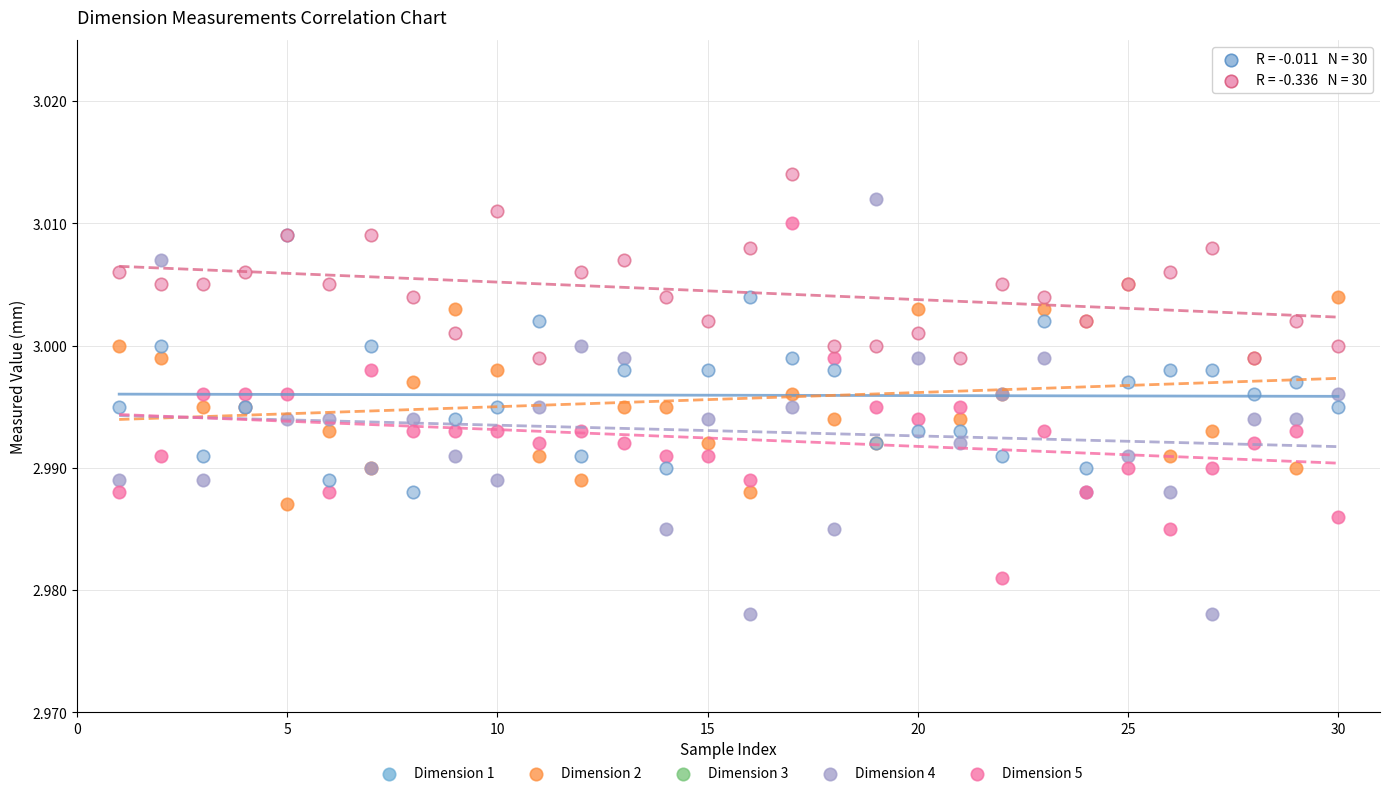

Which series contains the lowest Y value?

Dimension 4